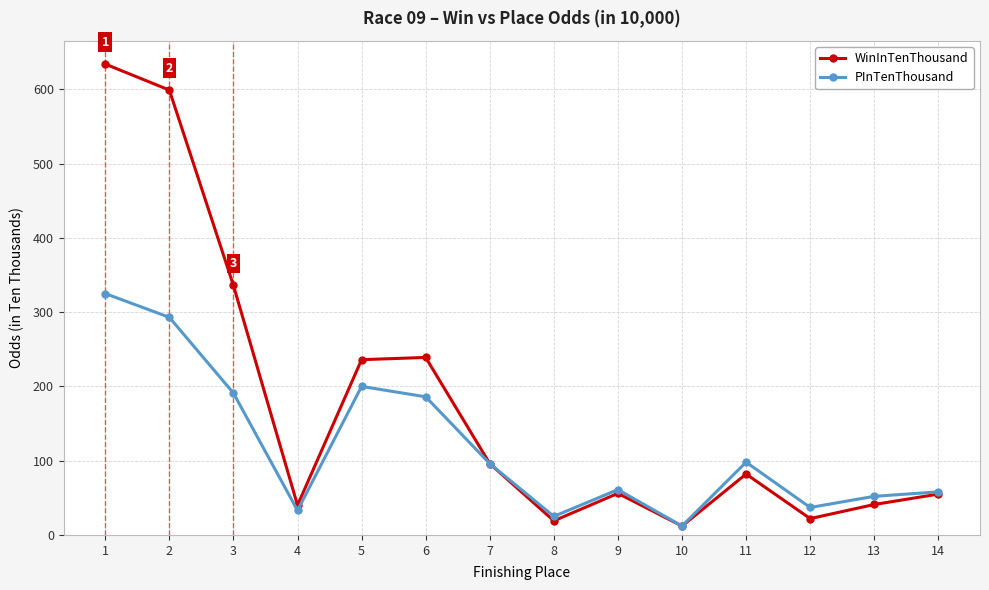

Rank the series by their maximum value, from highest to lowest.

WinInTenThousand, PInTenThousand